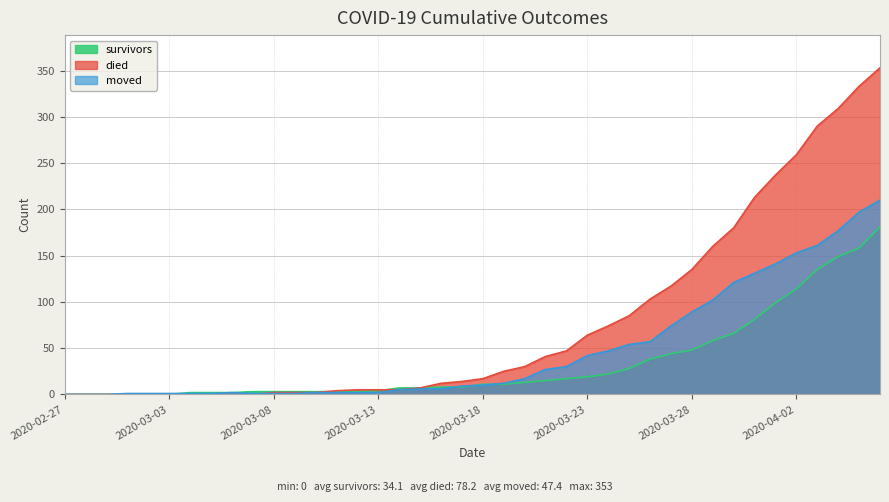

What are all the series names shown in the legend?

survivors, died, moved